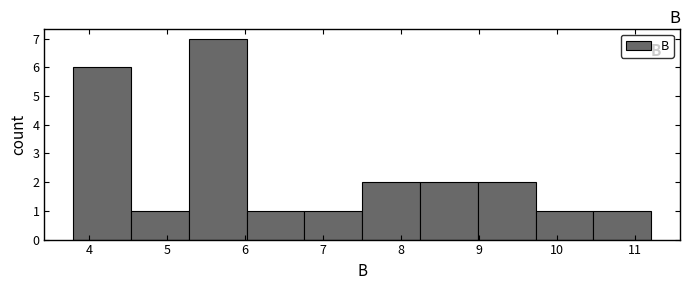

Reading left to right, list every bar in this chart as the range it spans on the x-axis followed by its height. Neither the bar edges nor the heights are printed on the chart, so give them approximately, as read against the axes.

3.8 to 4.5: 6
4.5 to 5.3: 1
5.3 to 6.0: 7
6.0 to 6.8: 1
6.8 to 7.5: 1
7.5 to 8.2: 2
8.2 to 9.0: 2
9.0 to 9.7: 2
9.7 to 10.5: 1
10.5 to 11.2: 1